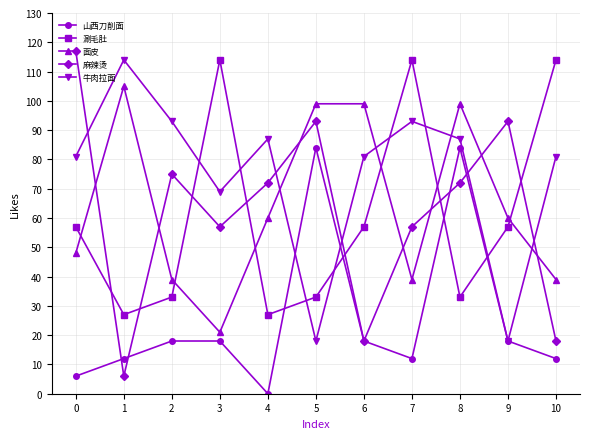

Read the 牛肉拉面 value at 10.

81